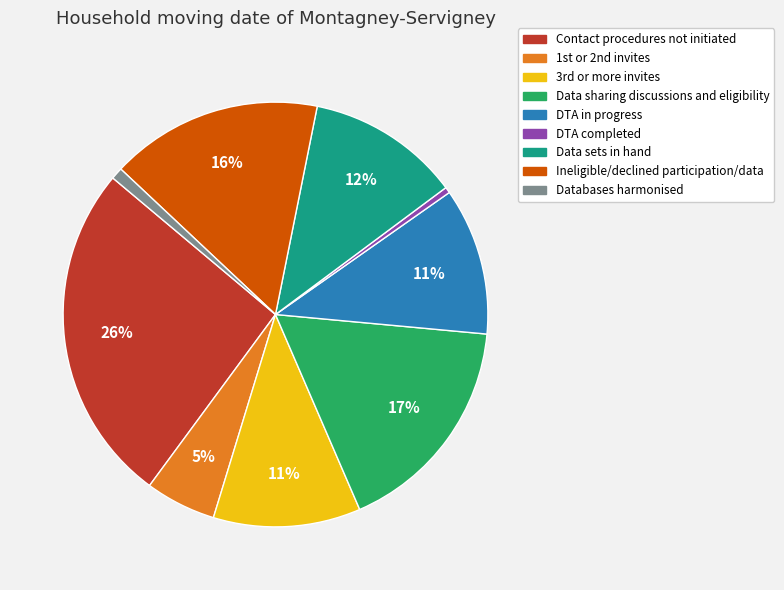

Is it true that Databases harmonised is 1% of the pie?

True